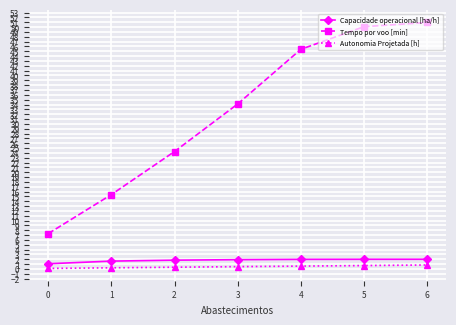

True or false: Capacidade operacional [ha/h] and Autonomia Projetada [h] intersect in this chart.

False